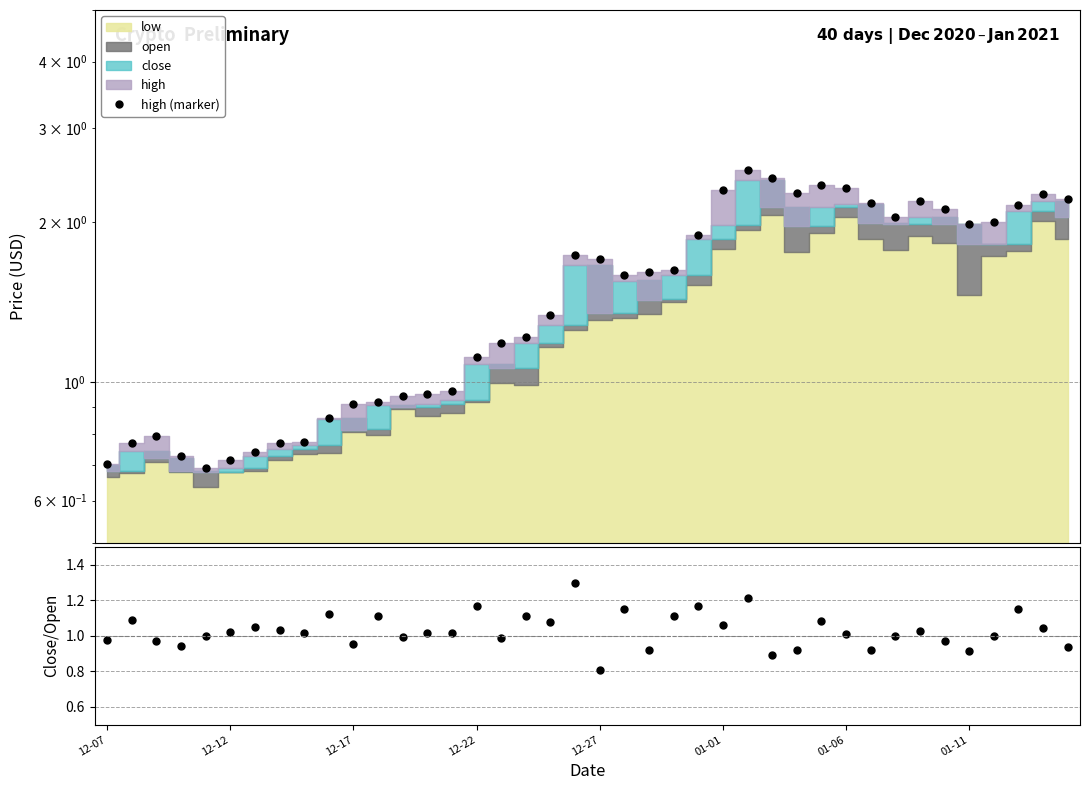

True or false: high (marker) has a value of 2.2 at 33.

True